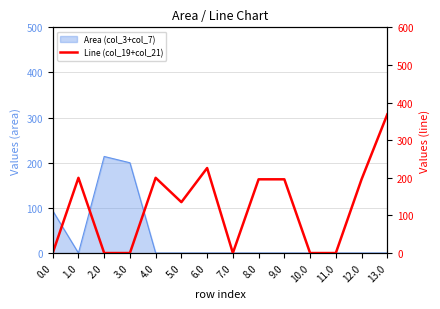

Reading left to right, transcribe all the data shown in this chart.

0.0=0.0	1.0=200.0	2.0=0.0	3.0=0.0	4.0=200.0	5.0=135.3	6.0=226.0	7.0=0.0	8.0=196.0	9.0=196.0	10.0=0.0	11.0=0.0	12.0=196.0	13.0=368.6